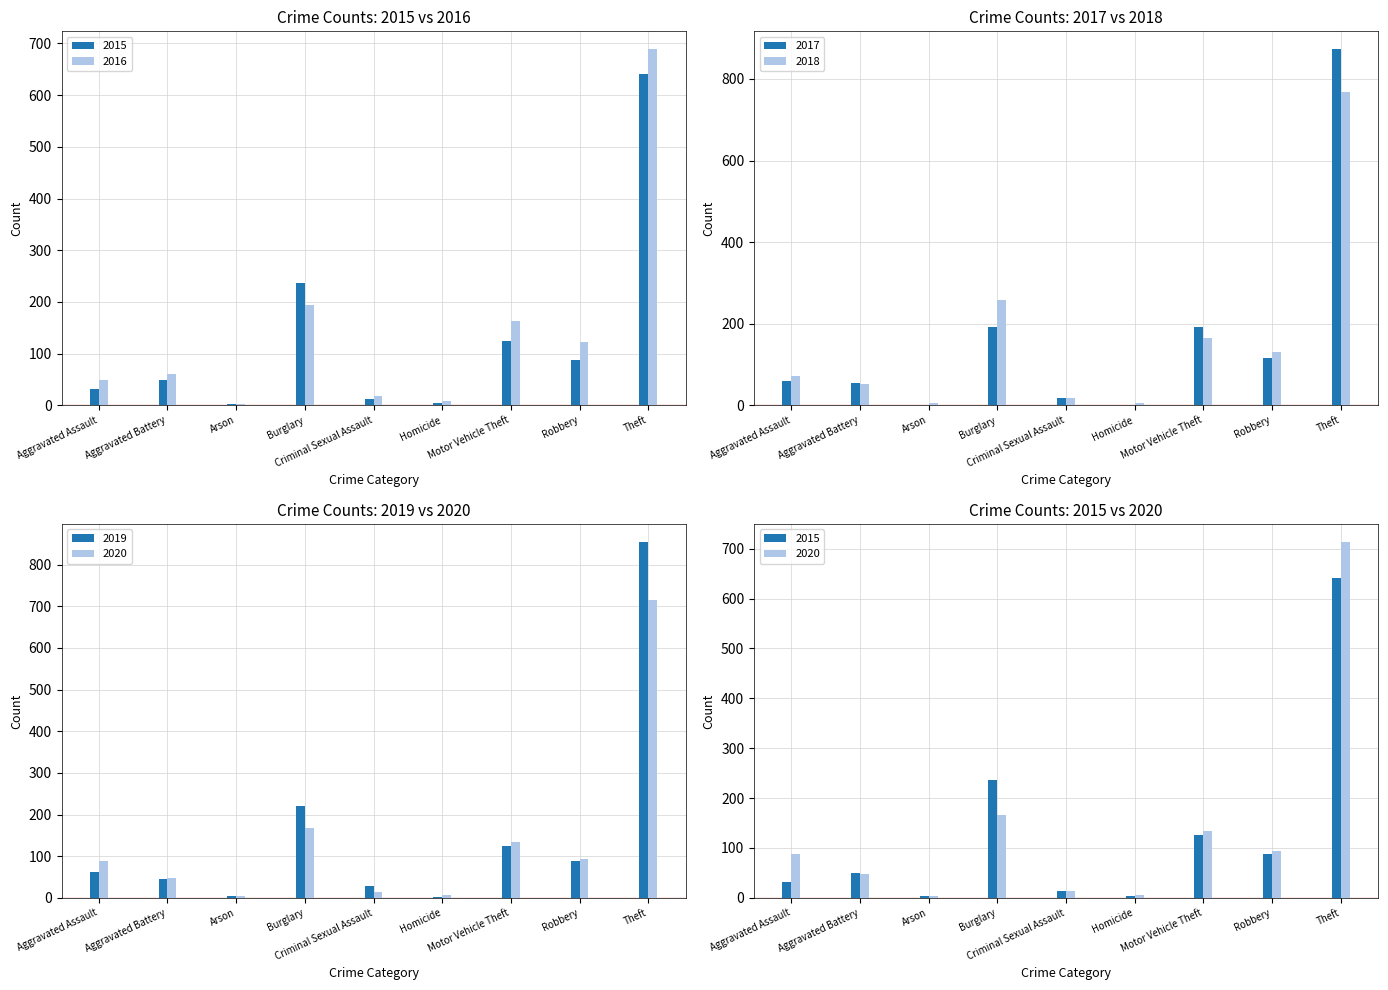

What position from the right is Robbery?

2